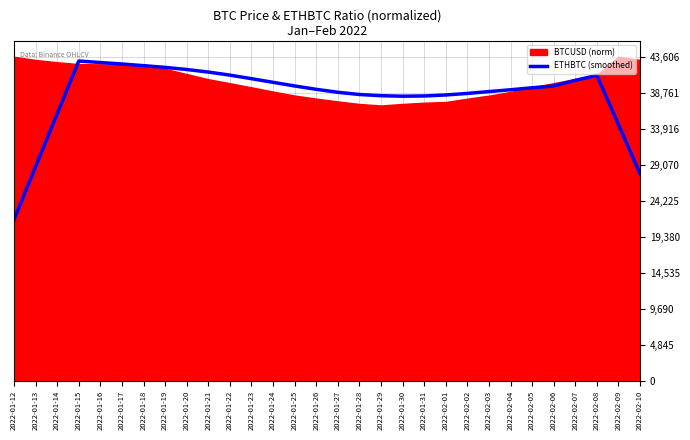

Reading right to left, what are all the values shown in this chart?

2022-02-10=0.6	2022-02-09=0.8	2022-02-08=0.9	2022-02-07=0.9	2022-02-06=0.9	2022-02-05=0.9	2022-02-04=0.9	2022-02-03=0.9	2022-02-02=0.9	2022-02-01=0.9	2022-01-31=0.9	2022-01-30=0.9	2022-01-29=0.9	2022-01-28=0.9	2022-01-27=0.9	2022-01-26=0.9	2022-01-25=0.9	2022-01-24=0.9	2022-01-23=0.9	2022-01-22=0.9	2022-01-21=1.0	2022-01-20=1.0	2022-01-19=1.0	2022-01-18=1.0	2022-01-17=1.0	2022-01-16=1.0	2022-01-15=1.0	2022-01-14=0.8	2022-01-13=0.7	2022-01-12=0.5